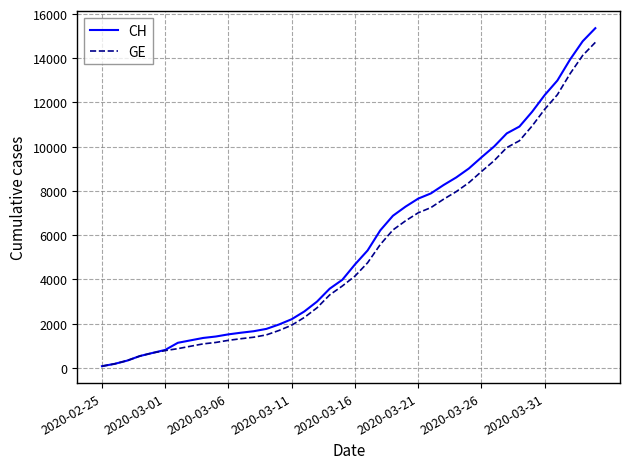

What is the maximum value for CH?

15359